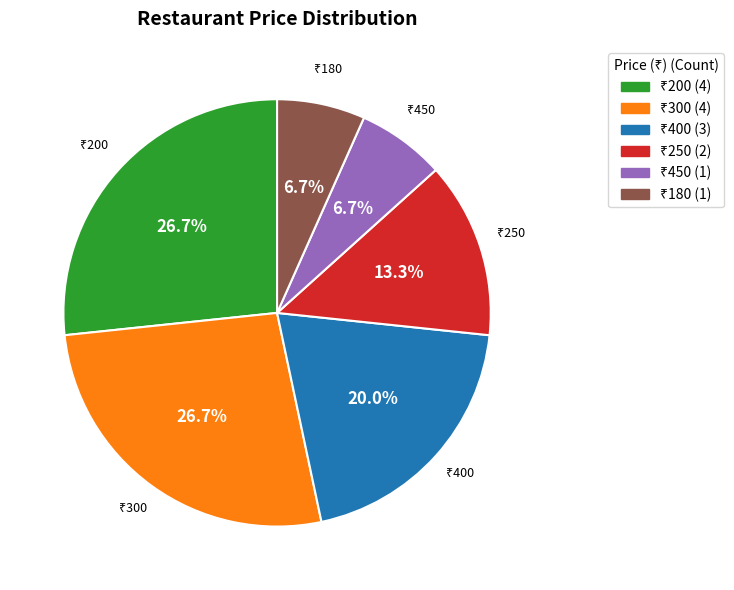

To the nearest percent, what is the difference between the largest and smallest slice percentages?

20%